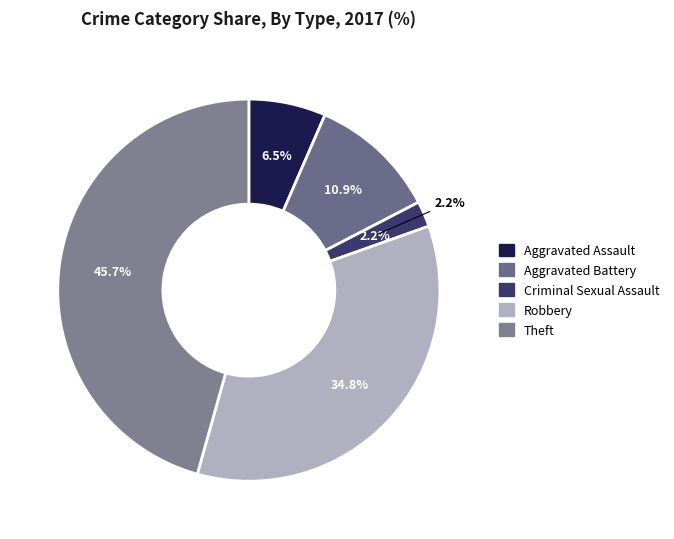

Does any single category account for the majority?

No